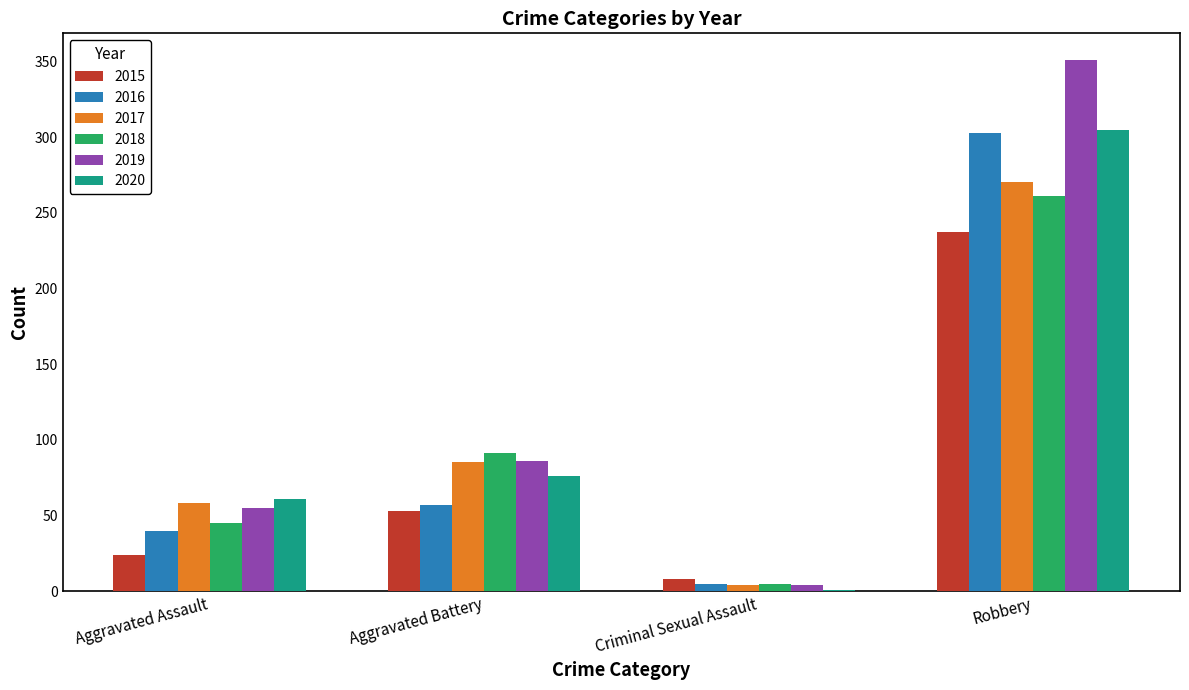

How many categories are shown in the chart?

4